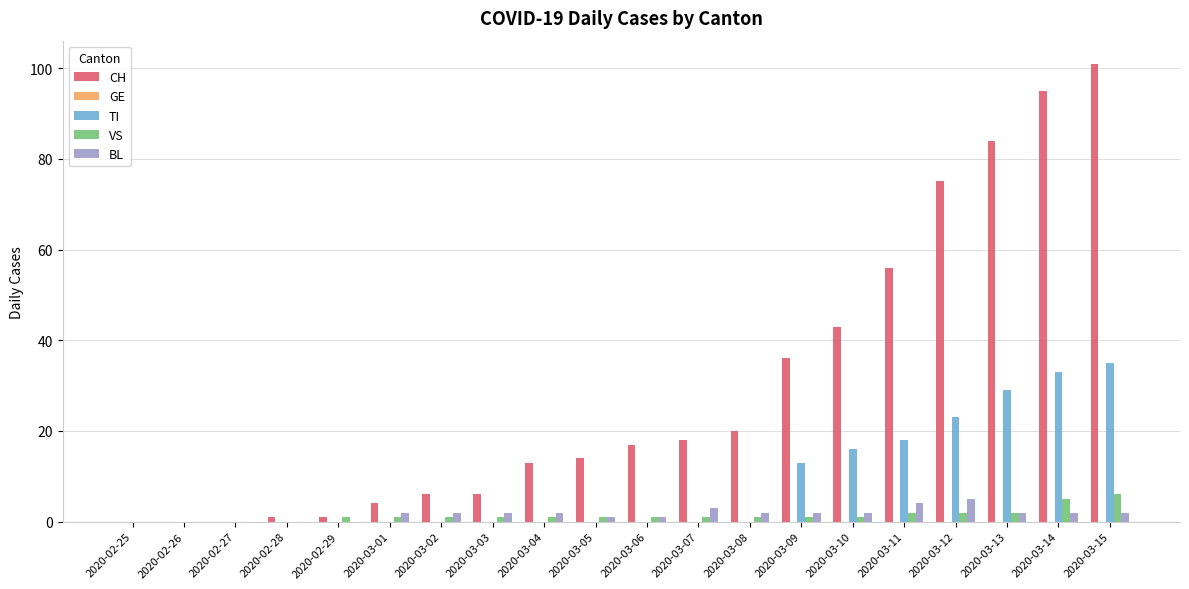

What is the difference between the CH values at 2020-03-04 and 2020-03-03?

7